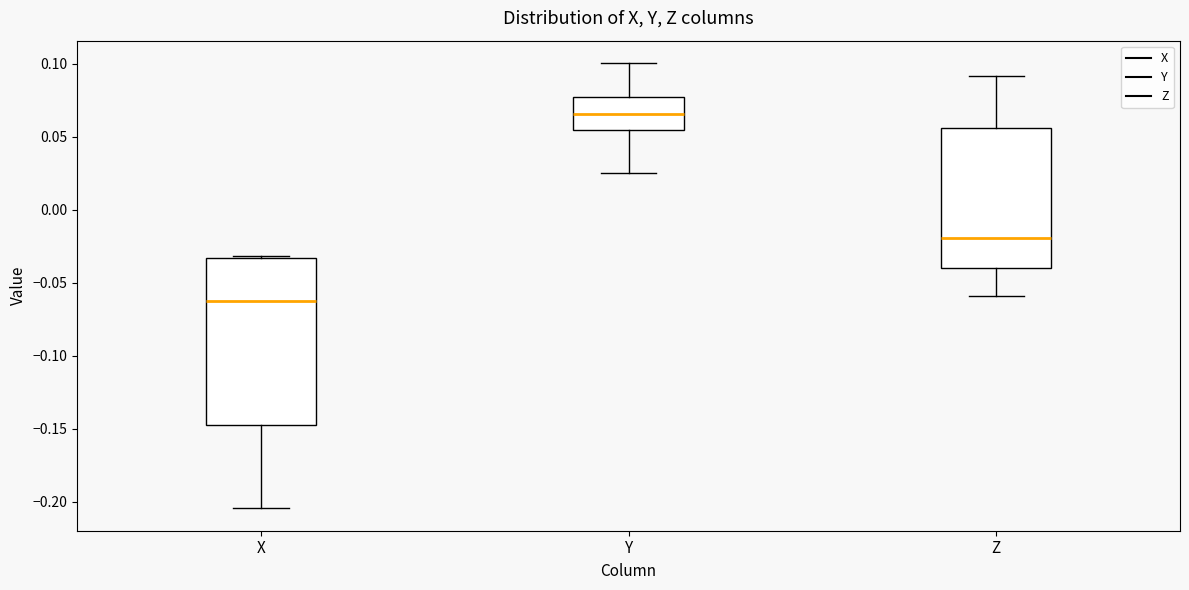

Which box's median line is the highest?

Y